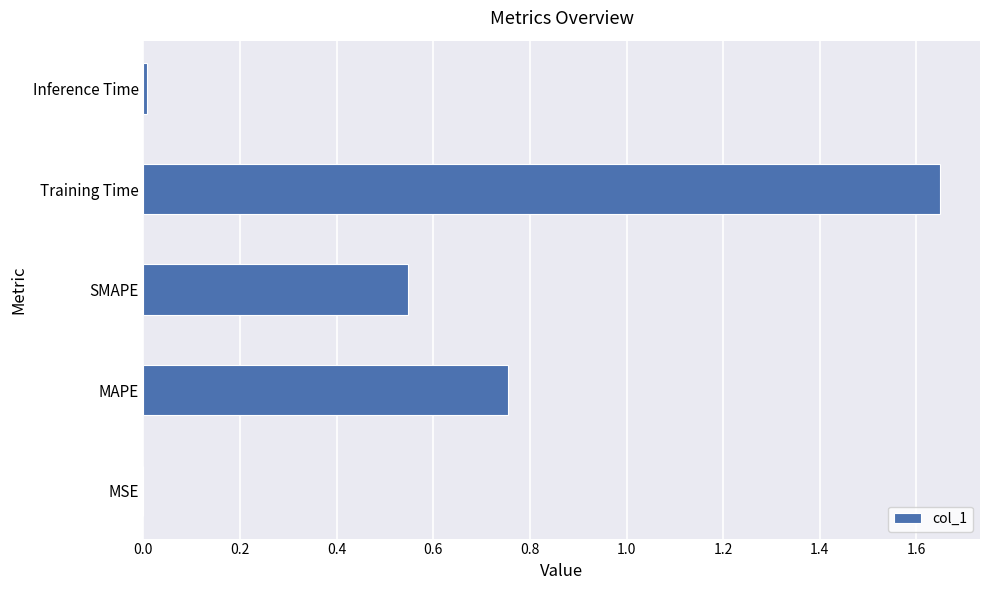

What is the change in value from MAPE to Training Time?

+0.9